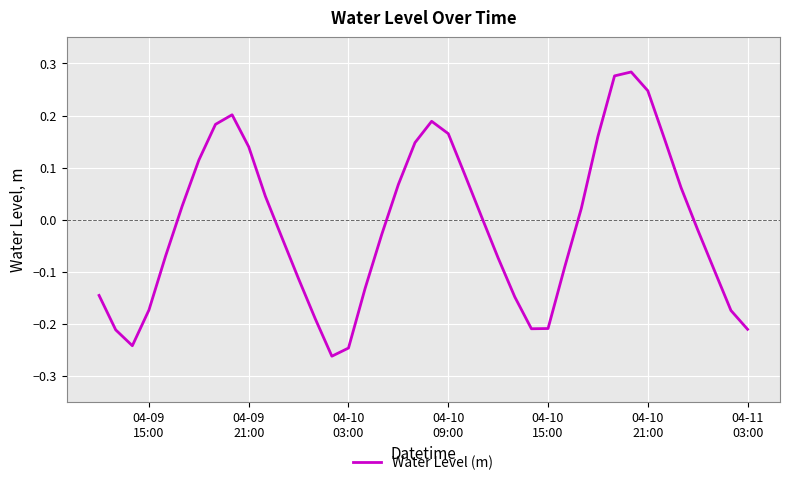

What is the value of the 31st point from the left?

0.2